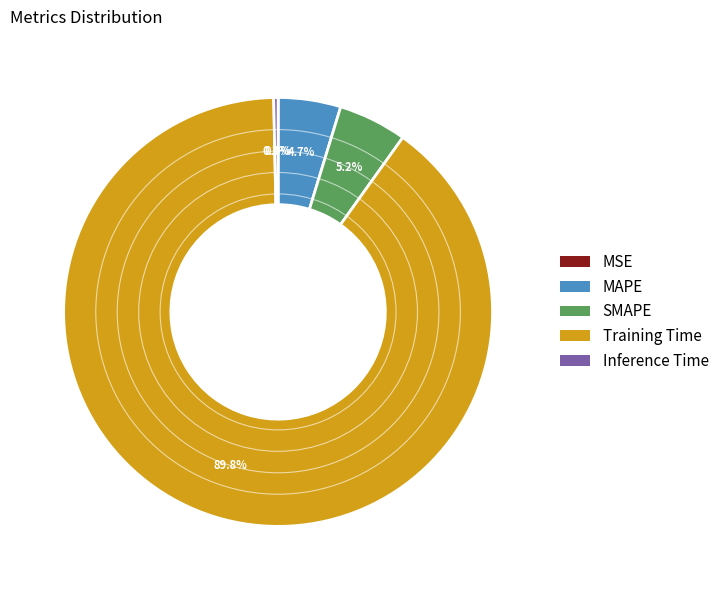

What percentage is NOT represented by SMAPE?

94.8%